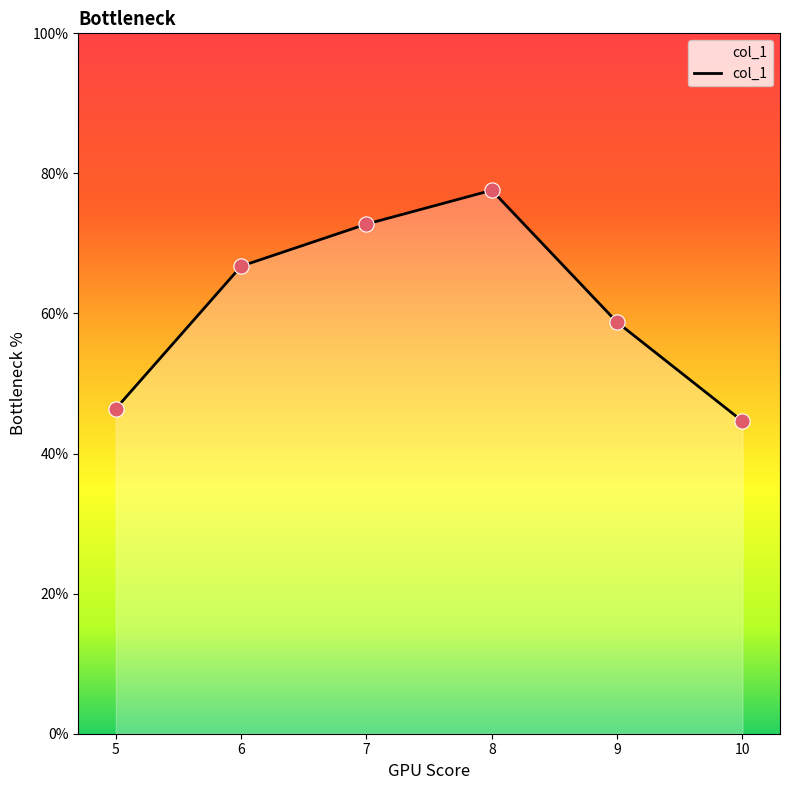

What is the change in value from 6 to 9?

-8.0